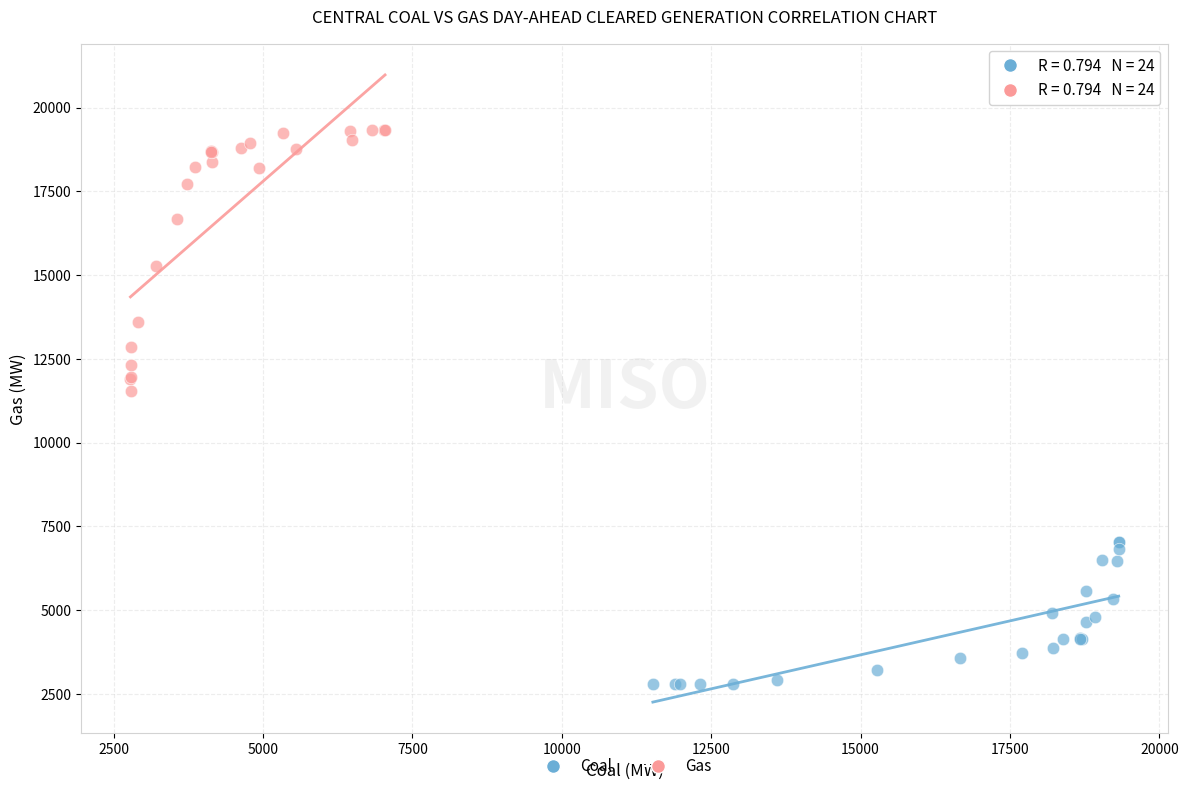

Which series reaches the minimum Y coordinate?

Coal